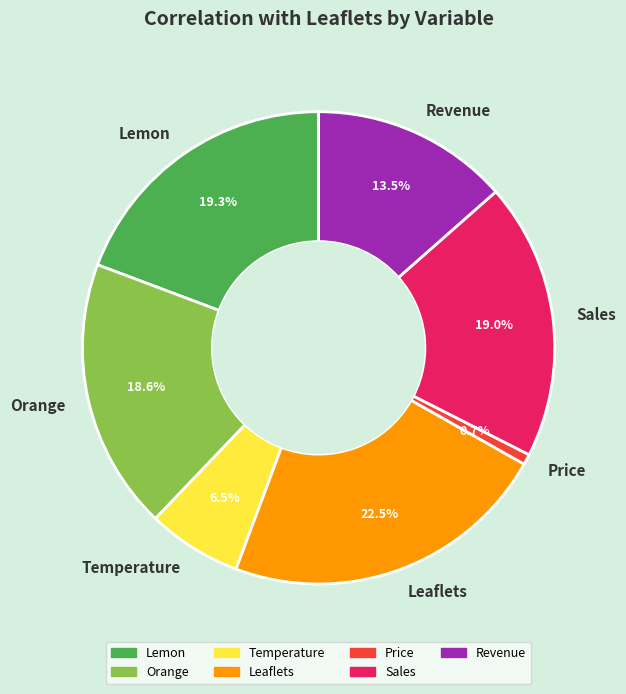

Which has a higher value, Lemon or Orange?

Lemon